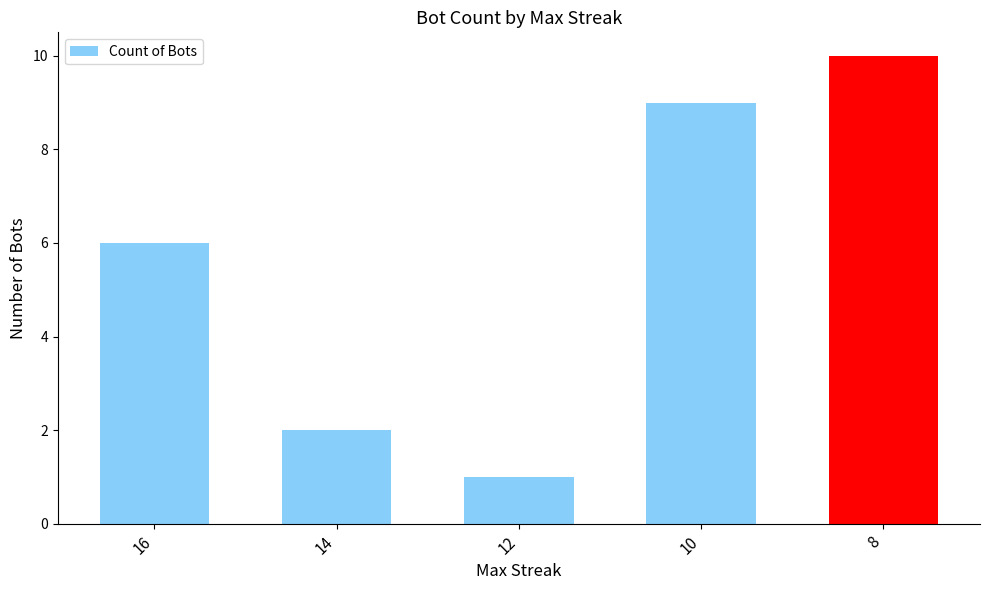

What is the maximum value shown in the chart?

10